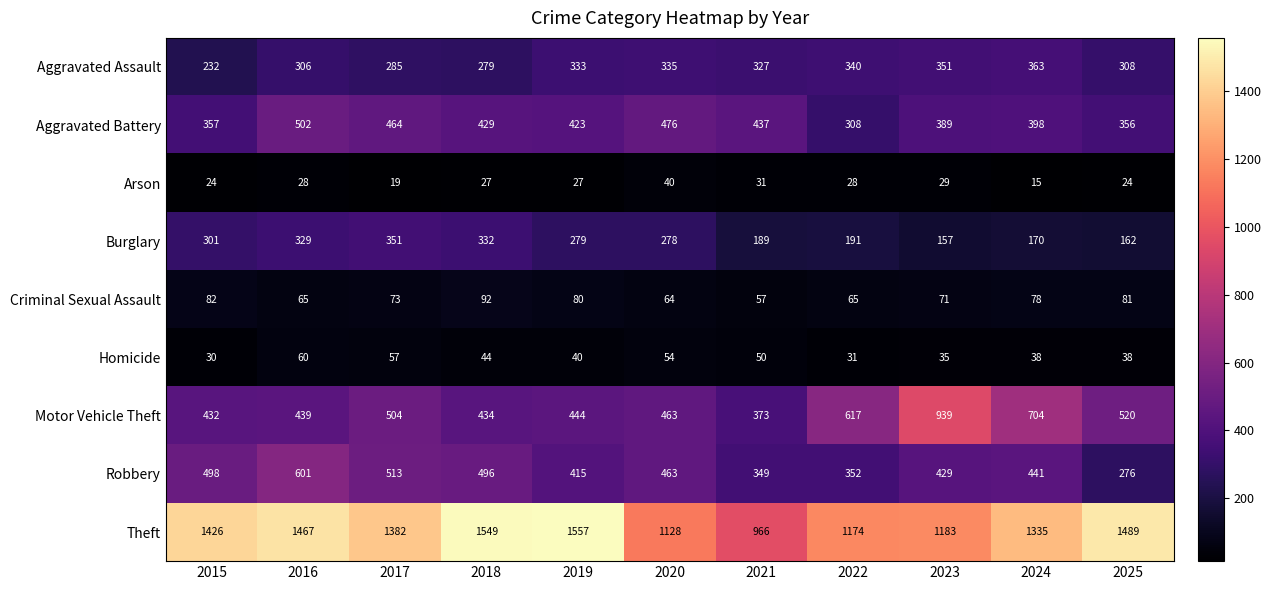

What is the greatest value displayed?

1557